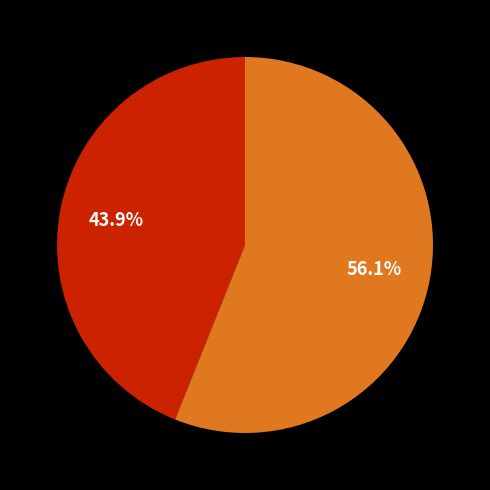

To the nearest percent, what is the average slice percentage?

50%